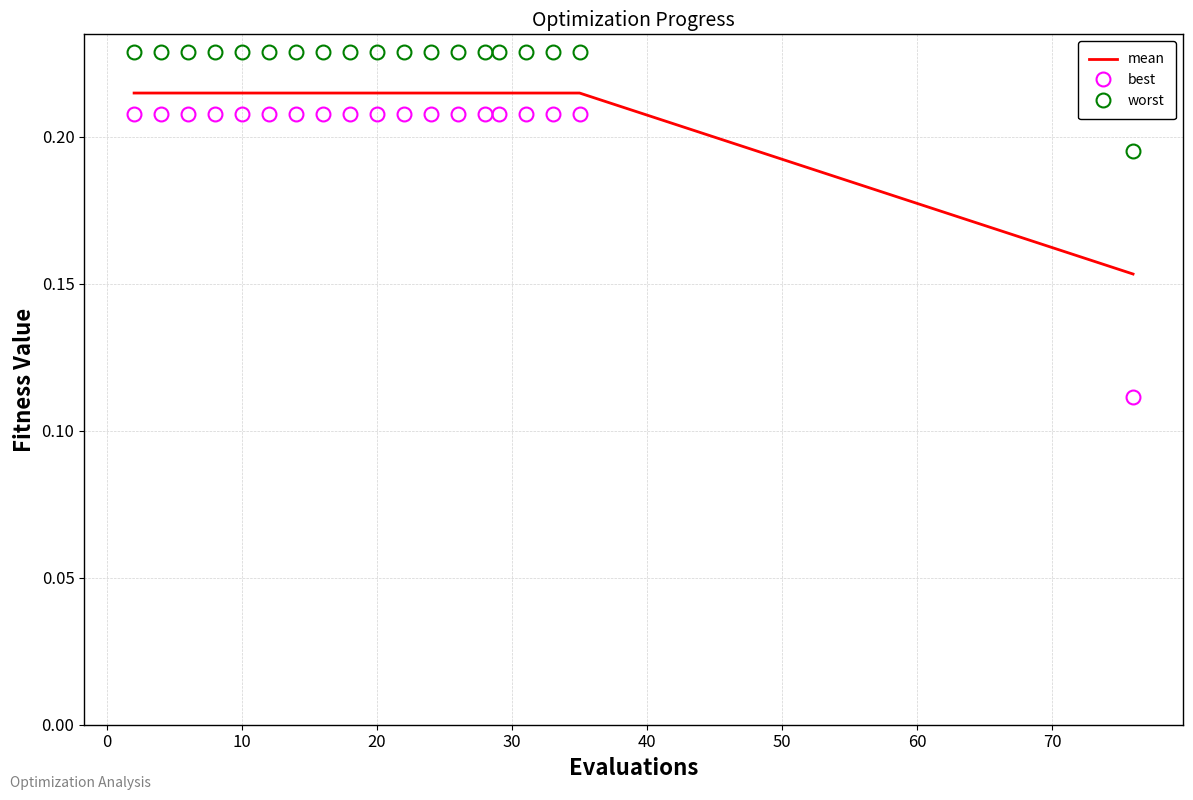

How many series are shown in this chart?

3